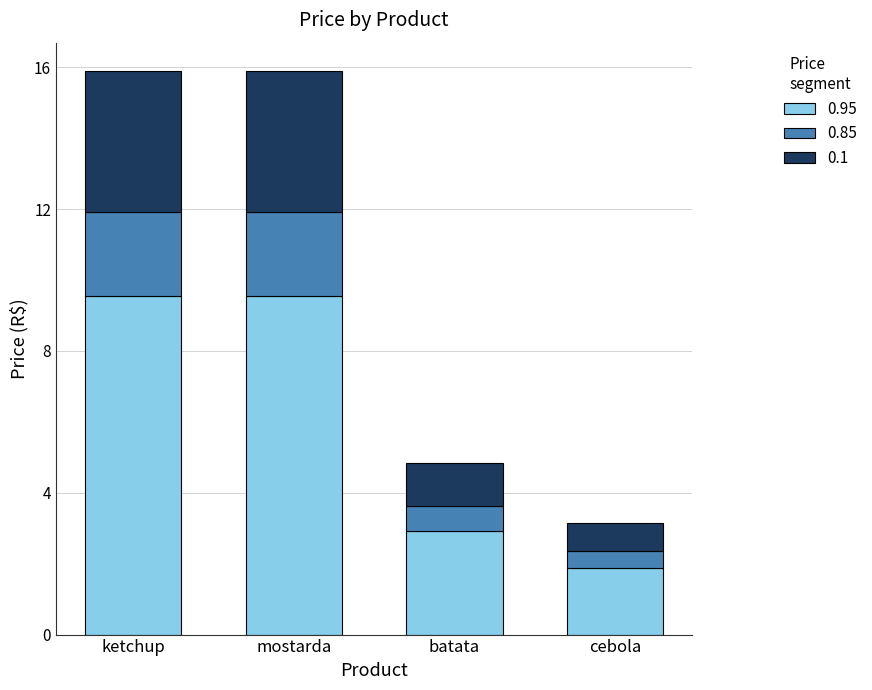

What is the difference between the 0.95 values at batata and mostarda?

6.6